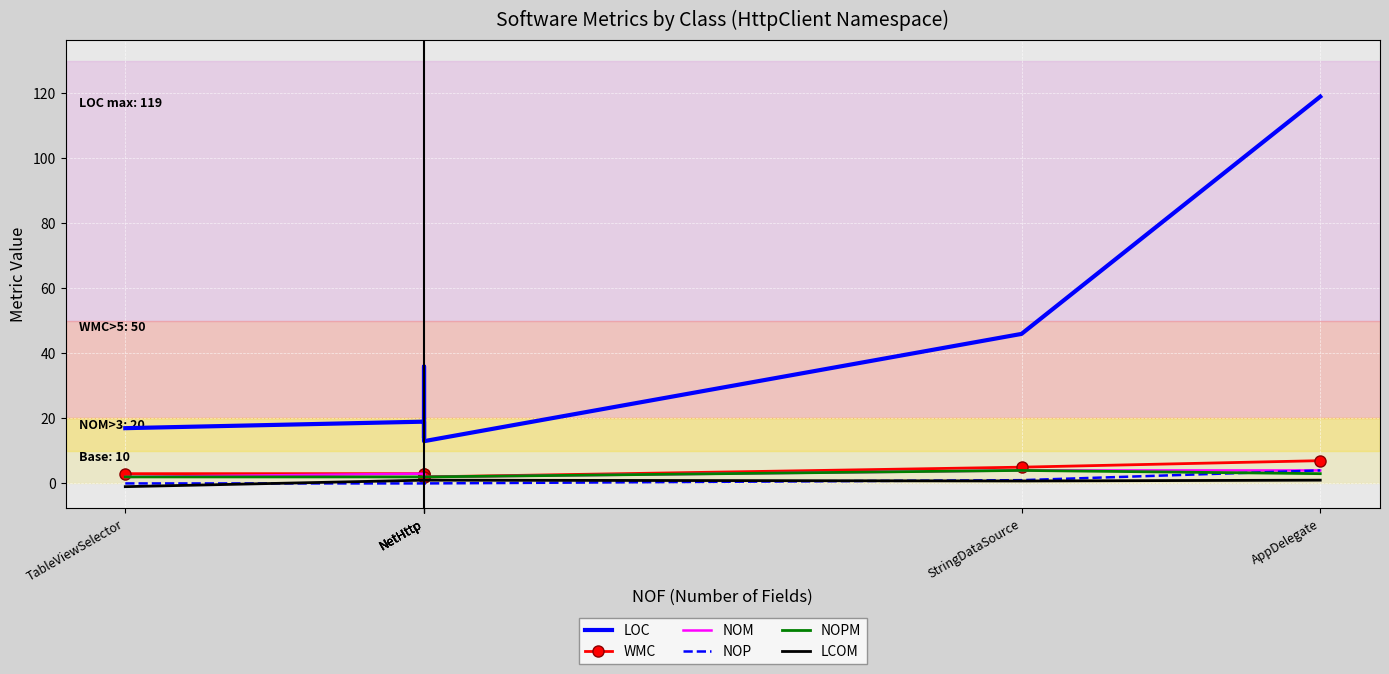

At NetHttp, list the series in order from smallest to largest.

NOP, LCOM, NOPM, WMC, NOM, LOC